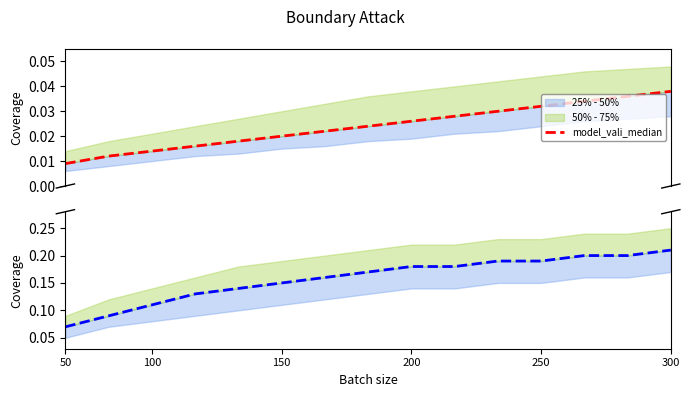

What position from the left is 250?

5